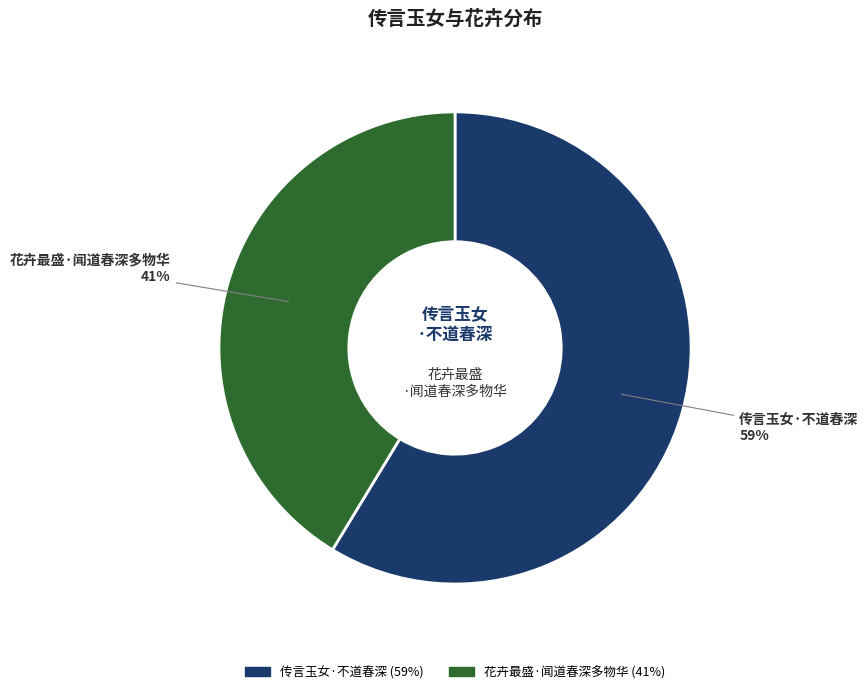

What is the largest slice in the pie chart?

传言玉女·不道春深